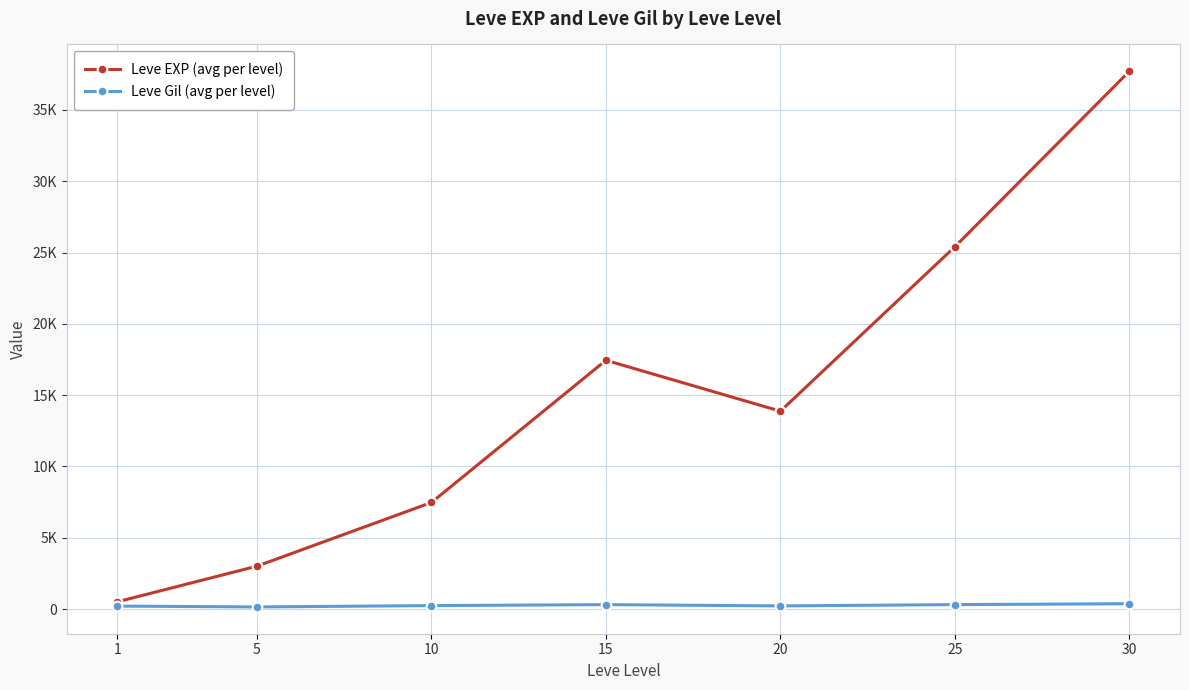

What is the lowest value of the Leve EXP (avg per level) series?

510.2